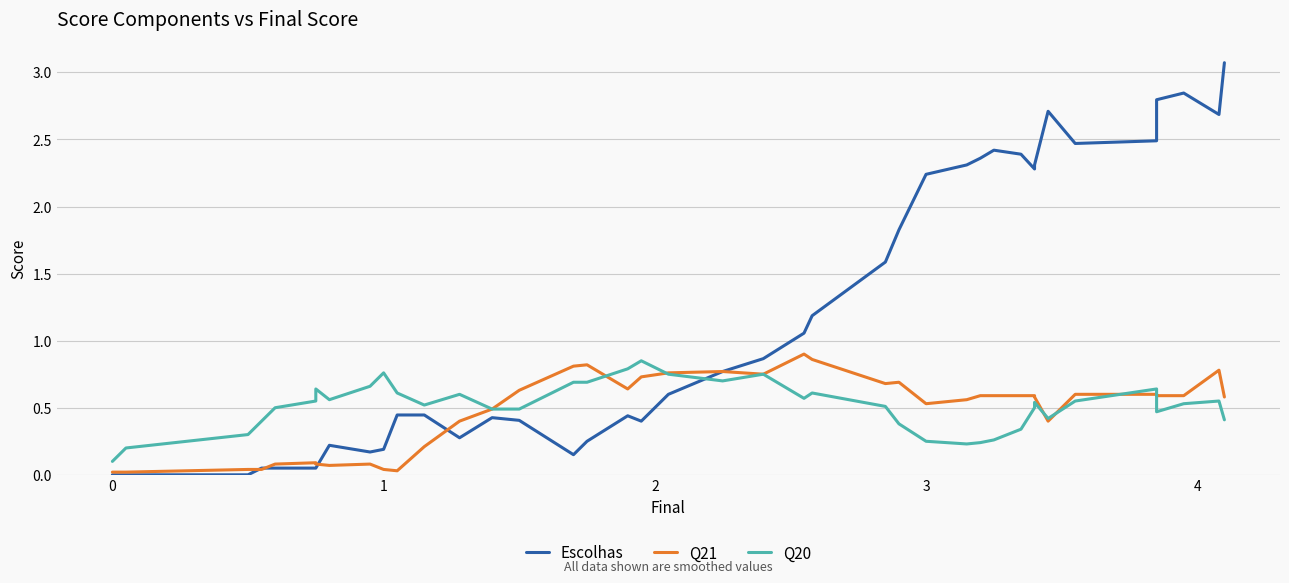

True or false: Q20 and Q21 cross at least once.

True